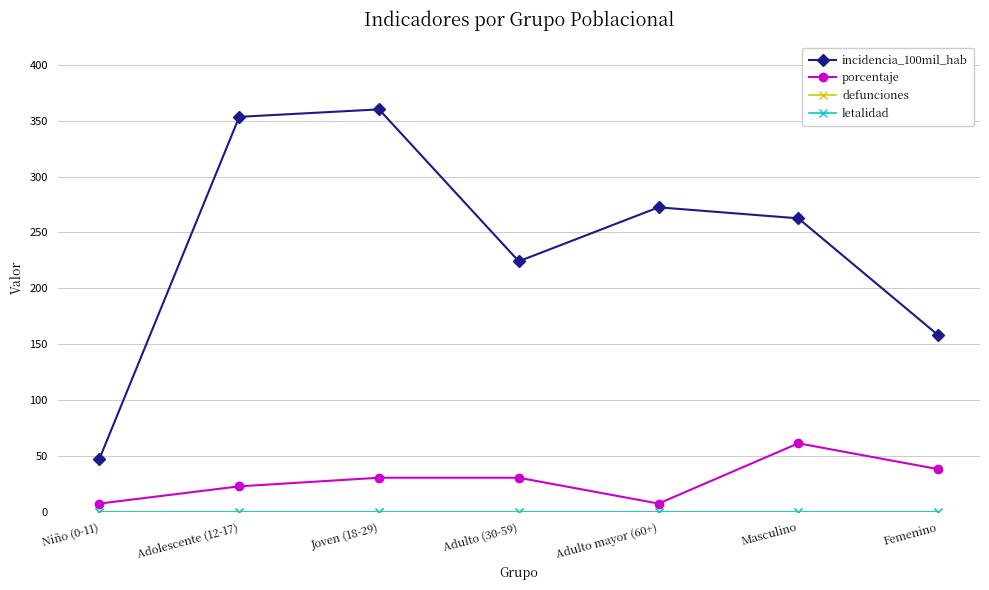

Does the chart have visible grid lines?

Yes